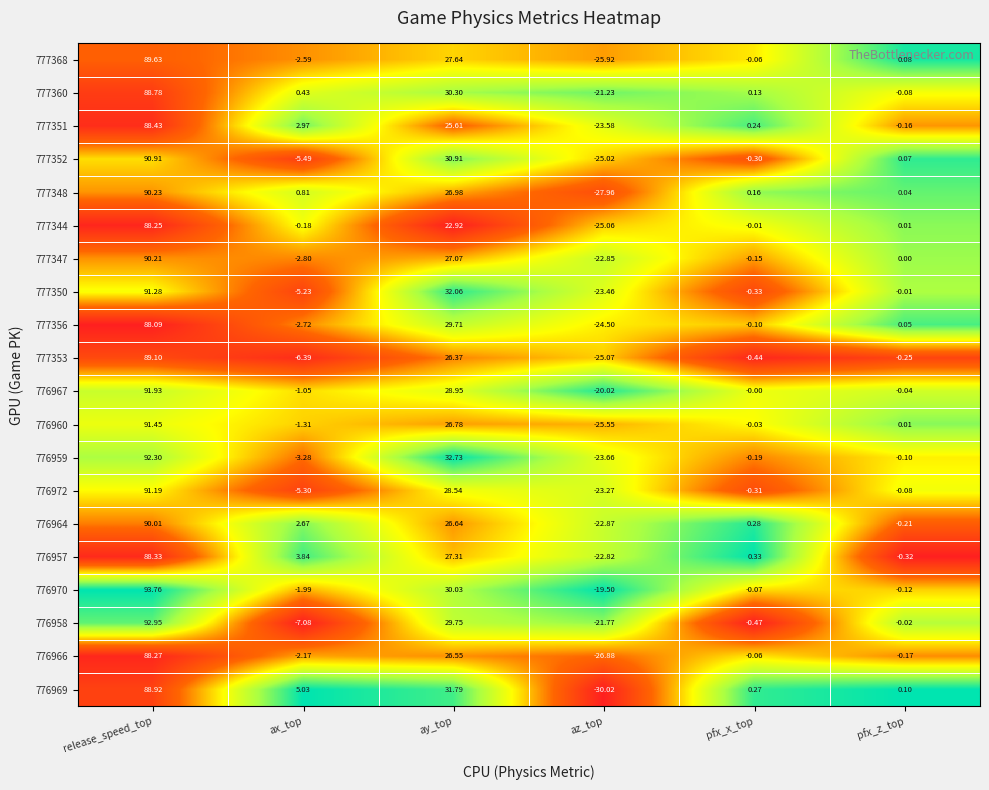

Where does the 777344 series first go above 0?

release_speed_top